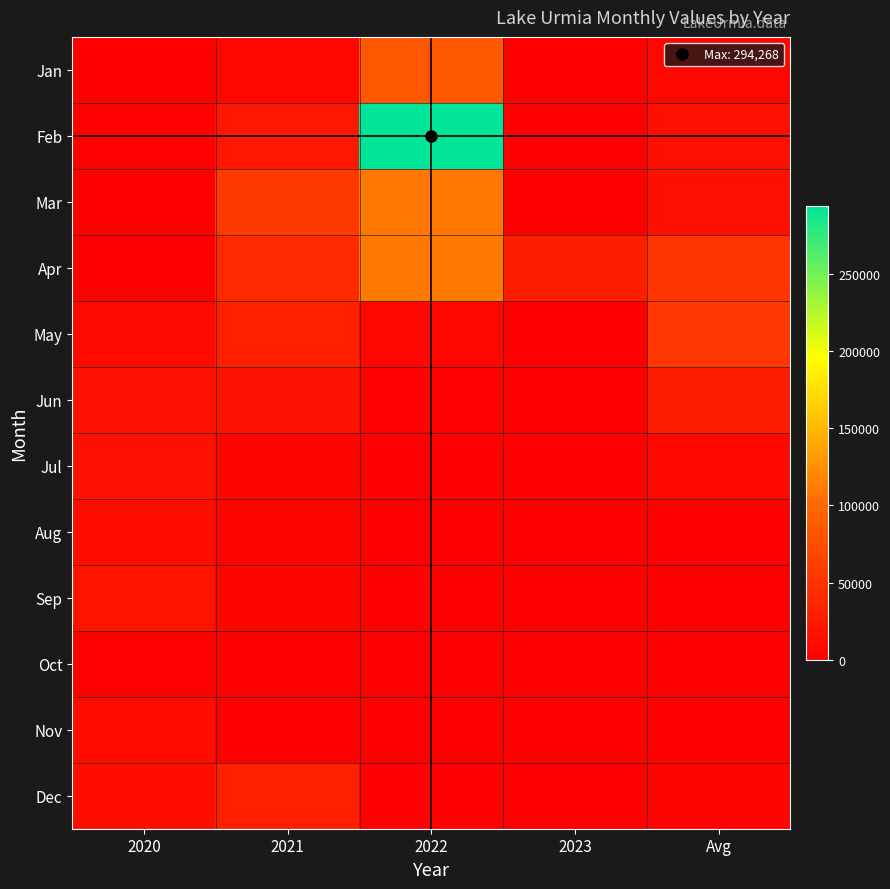

Which series has the largest range (max minus min)?

Feb